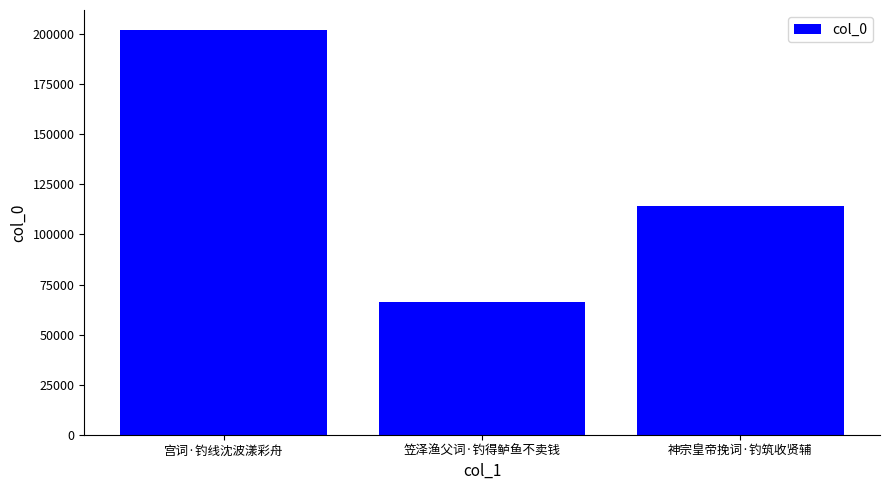

What is the label of the 1st bar from the left?

宫词·钓线沈波漾彩舟